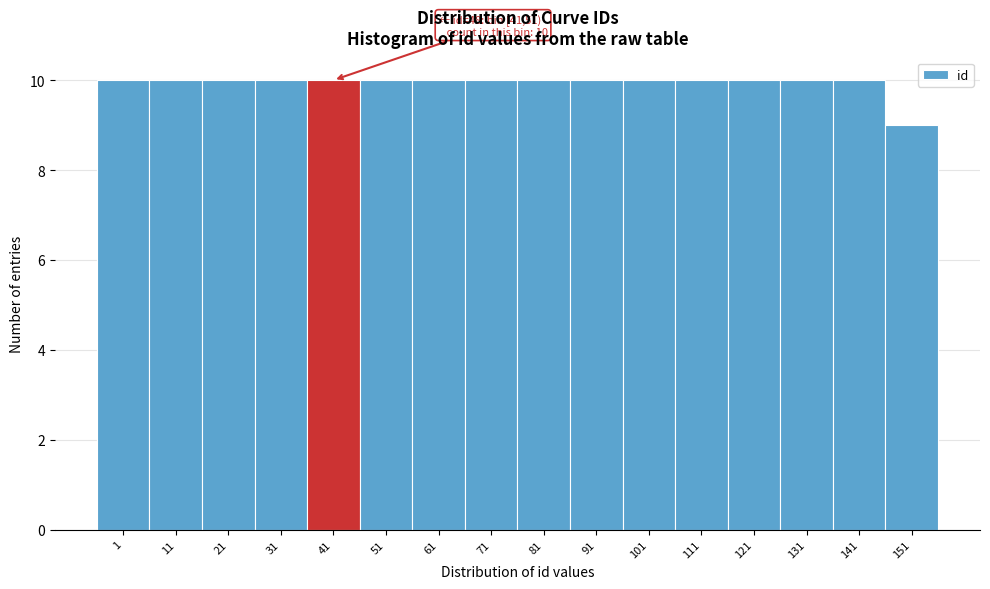

Reading left to right, list all the values displayed in this chart.

10	10	10	10	10	10	10	10	10	10	10	10	10	10	10	9